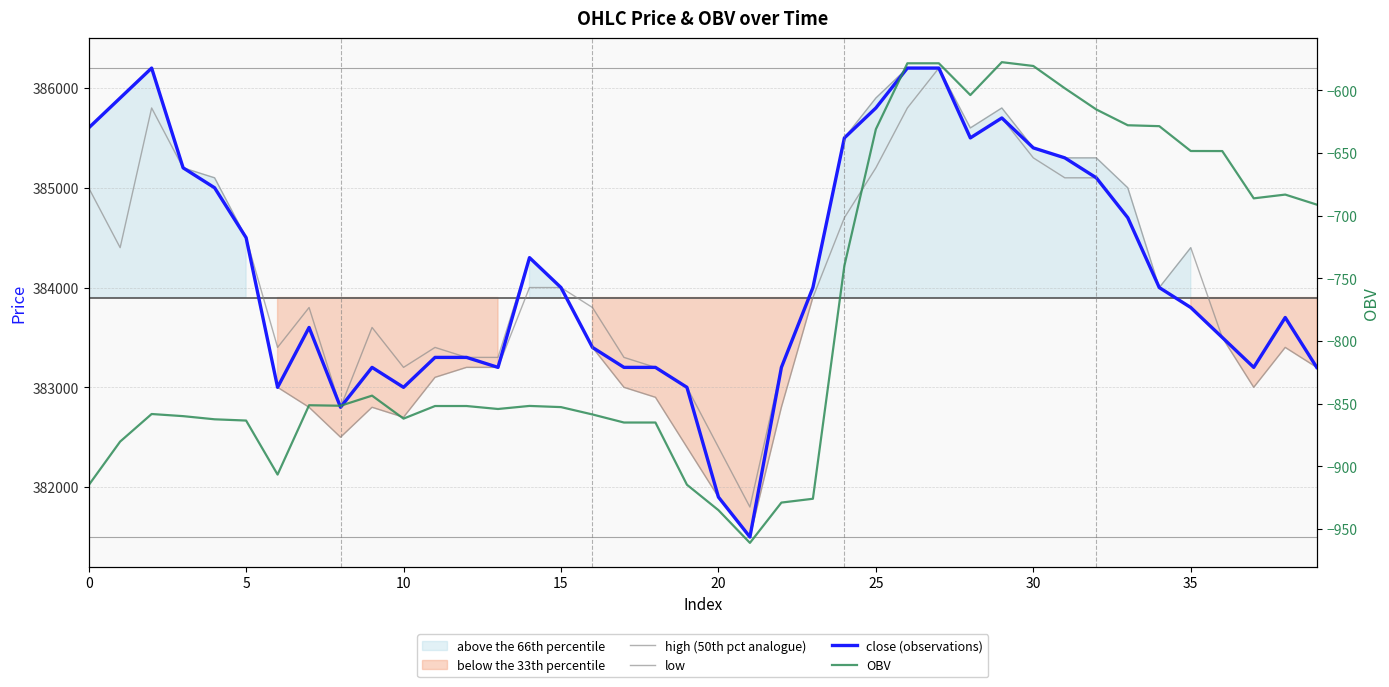

At how many categories does at least one series exceed 353246?

40